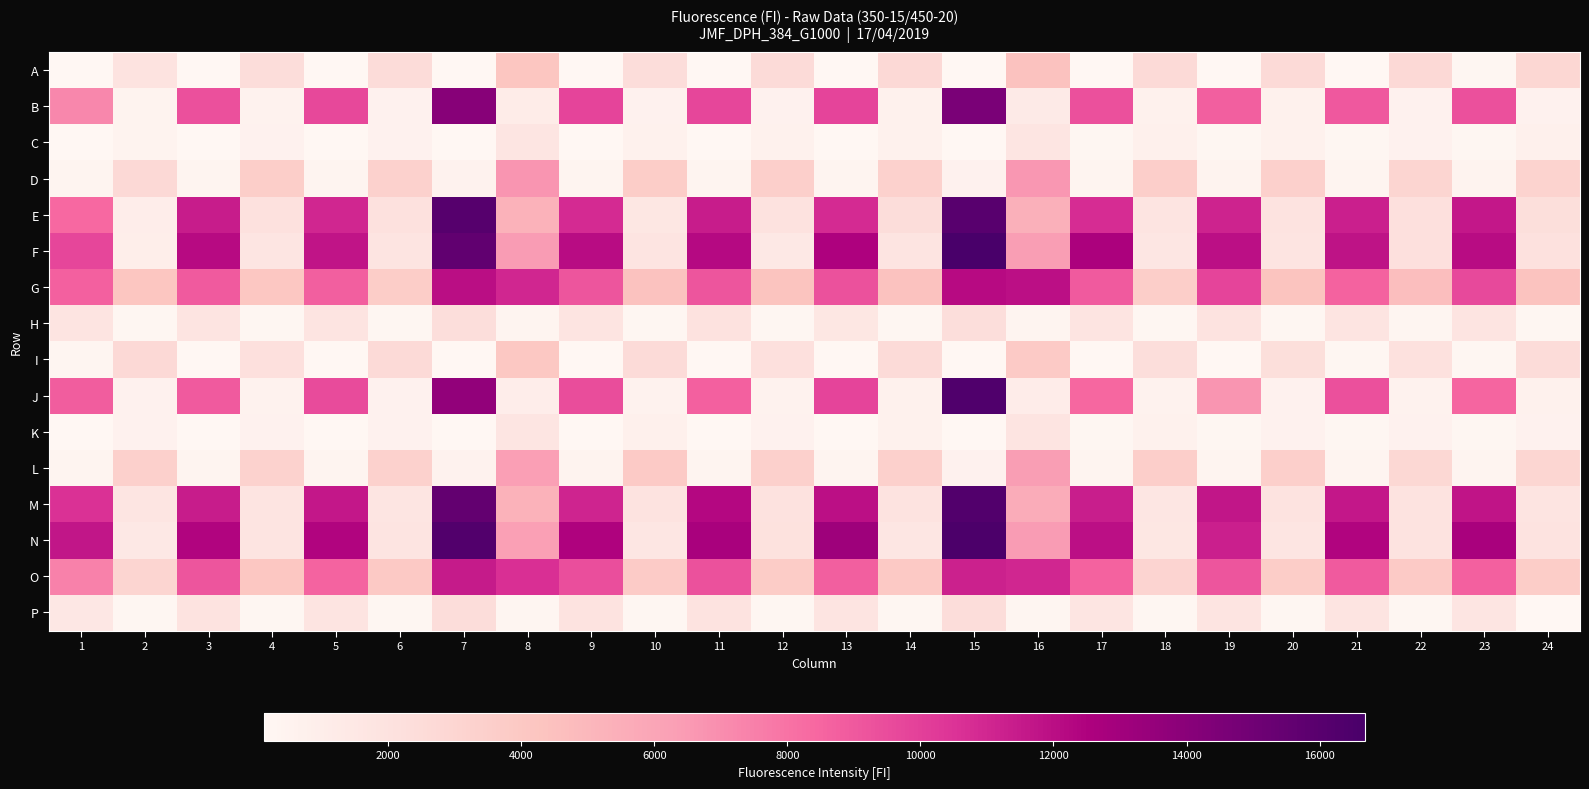

Which series has the largest total across all categories?

N